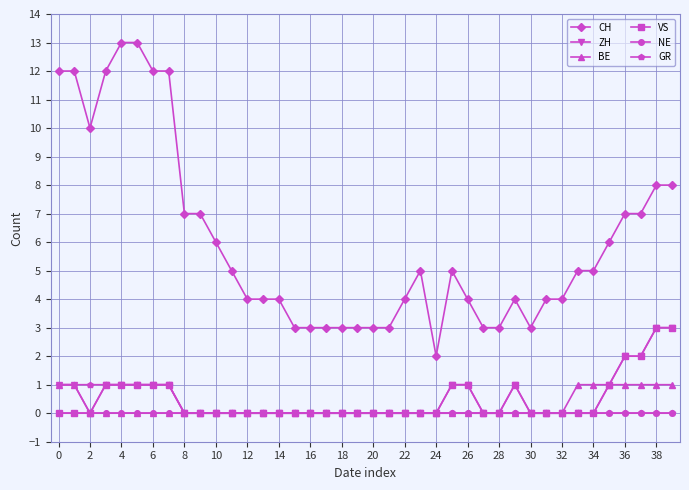

True or false: ZH has more than 0 interior local peaks.

True